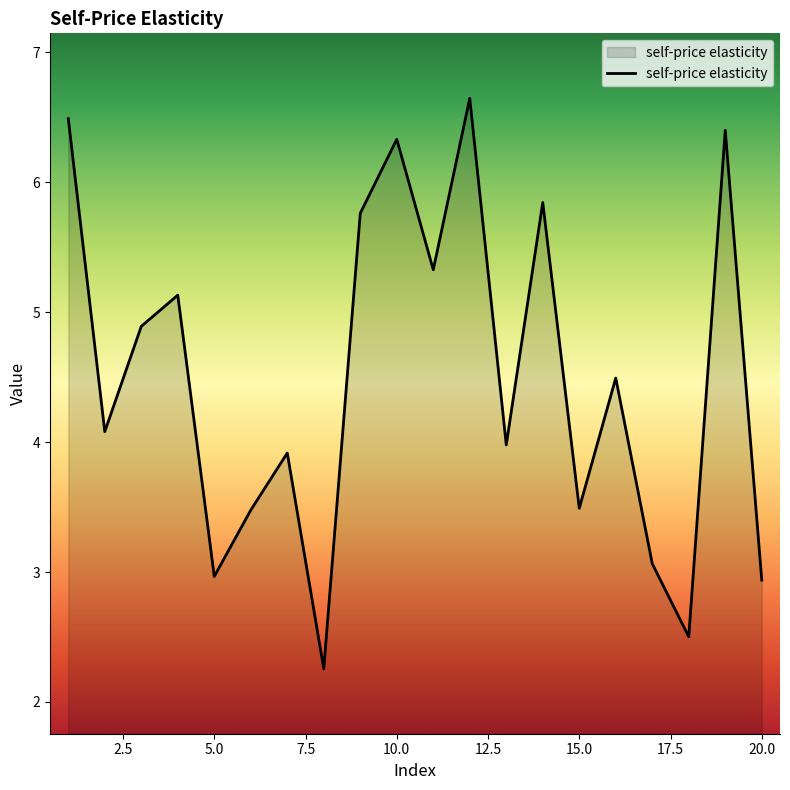

What is the smallest value displayed?

2.3